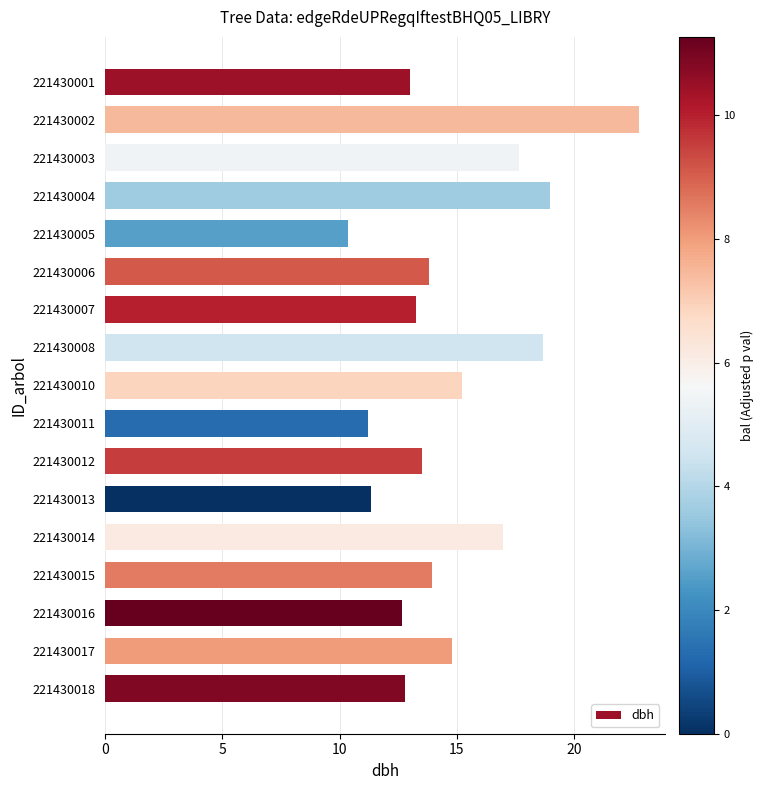

What is the difference between the maximum and minimum values?

12.4